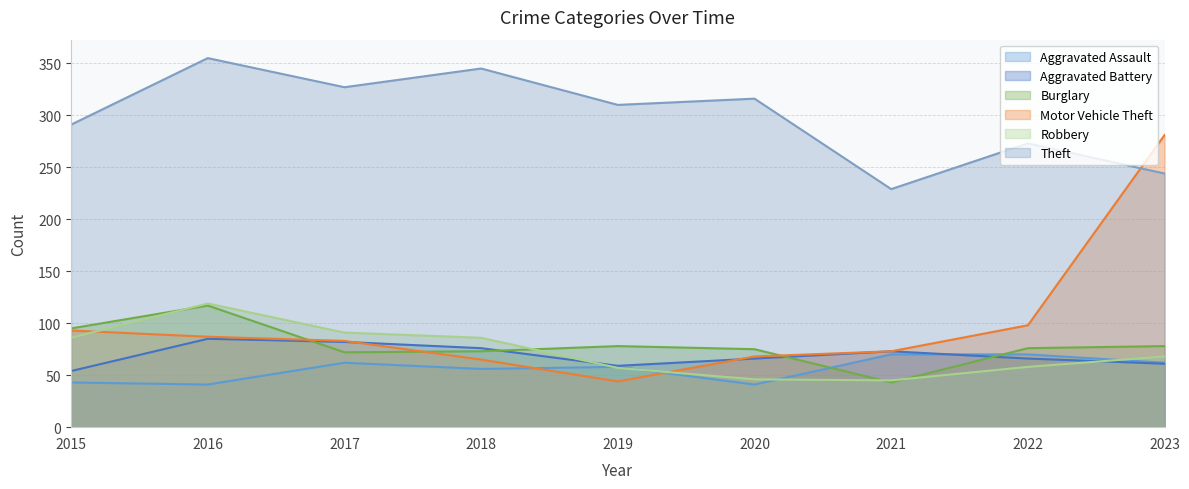

How many data points does each series have?

9